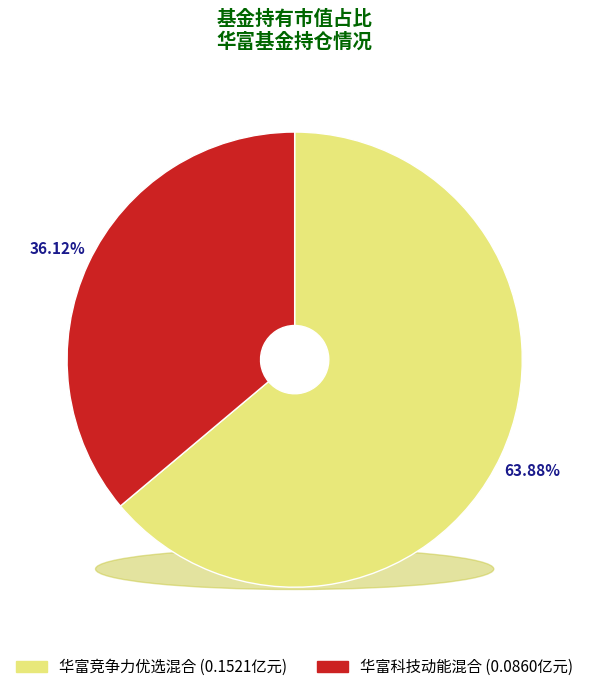

Is the sum of 华富竞争力优选混合 and 华富科技动能混合 greater than half?

Yes